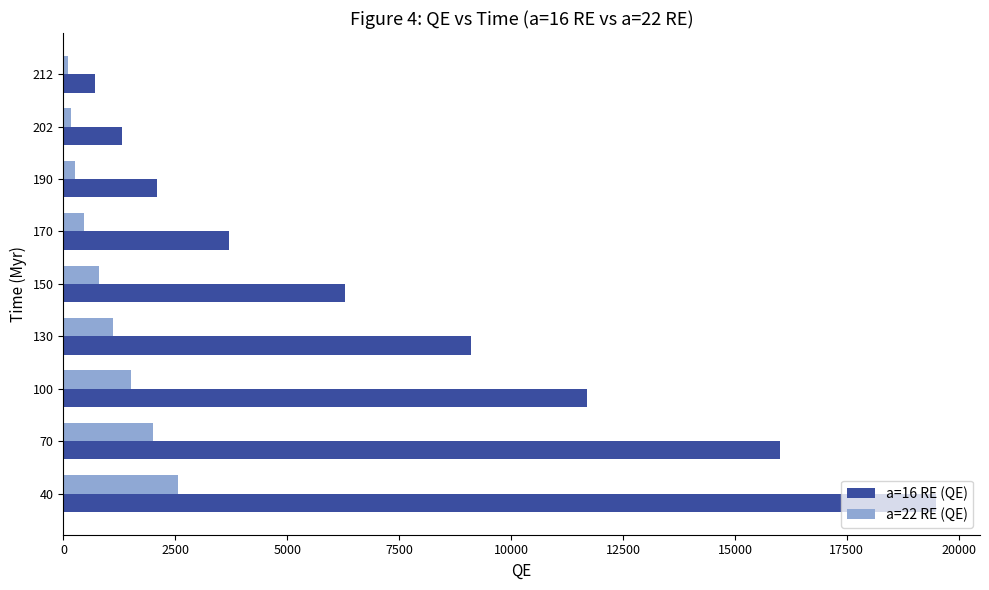

What is the minimum value for a=16 RE (QE)?

700